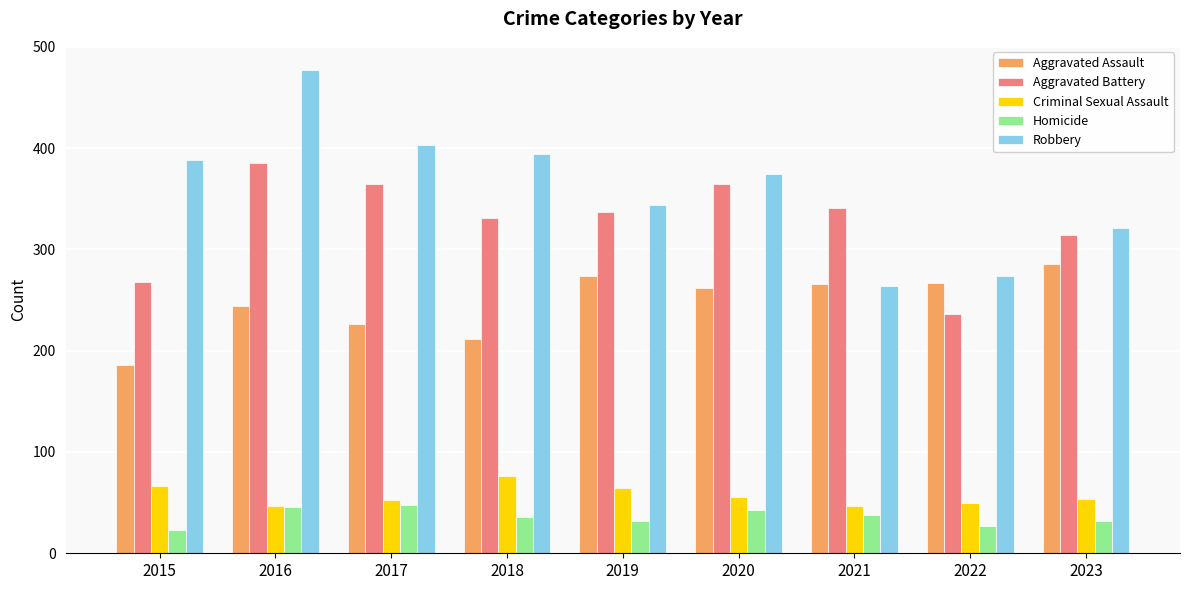

List the series in order of their peak value, lowest first.

Homicide, Criminal Sexual Assault, Aggravated Assault, Aggravated Battery, Robbery